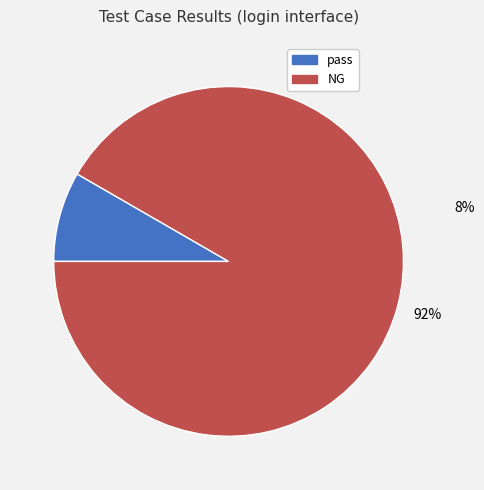

What percentage is the pass slice, to the nearest percent?

8%